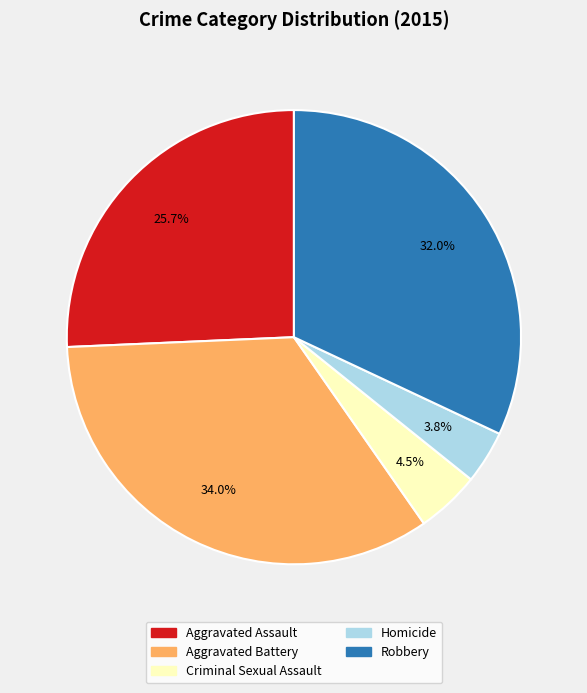

Is Criminal Sexual Assault the majority of the pie?

No